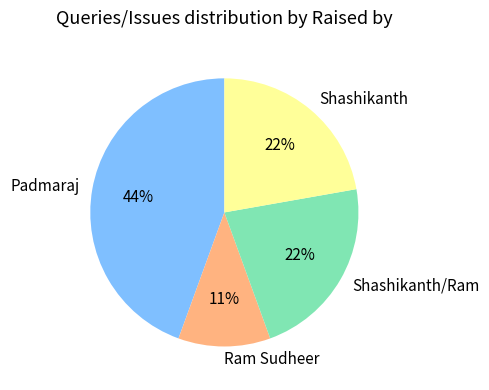

How many segments does this pie chart have?

4